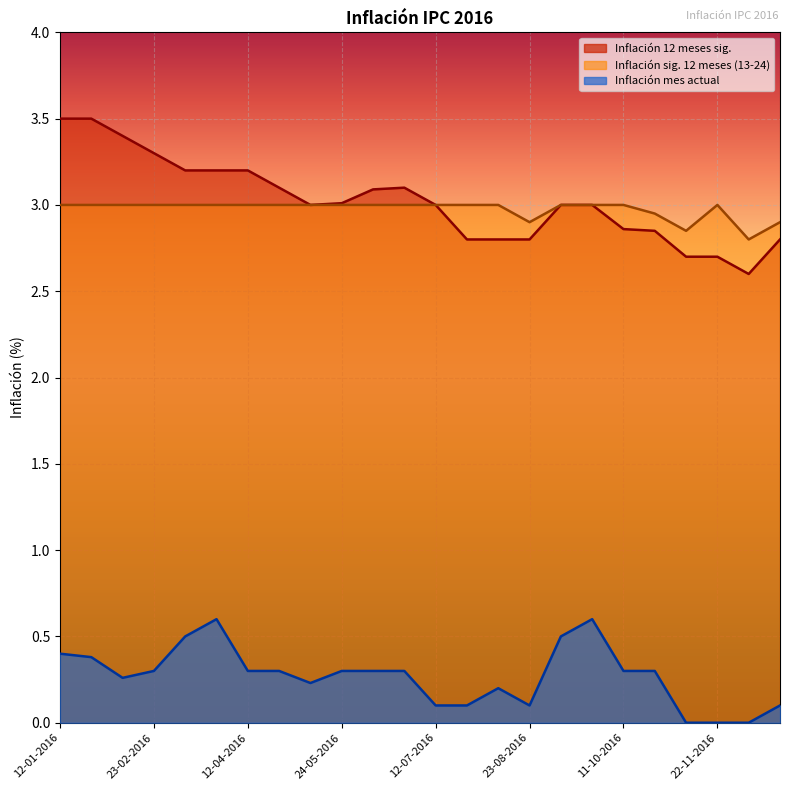

True or false: Inflación mes actual and Inflación 12 meses sig. intersect in this chart.

False